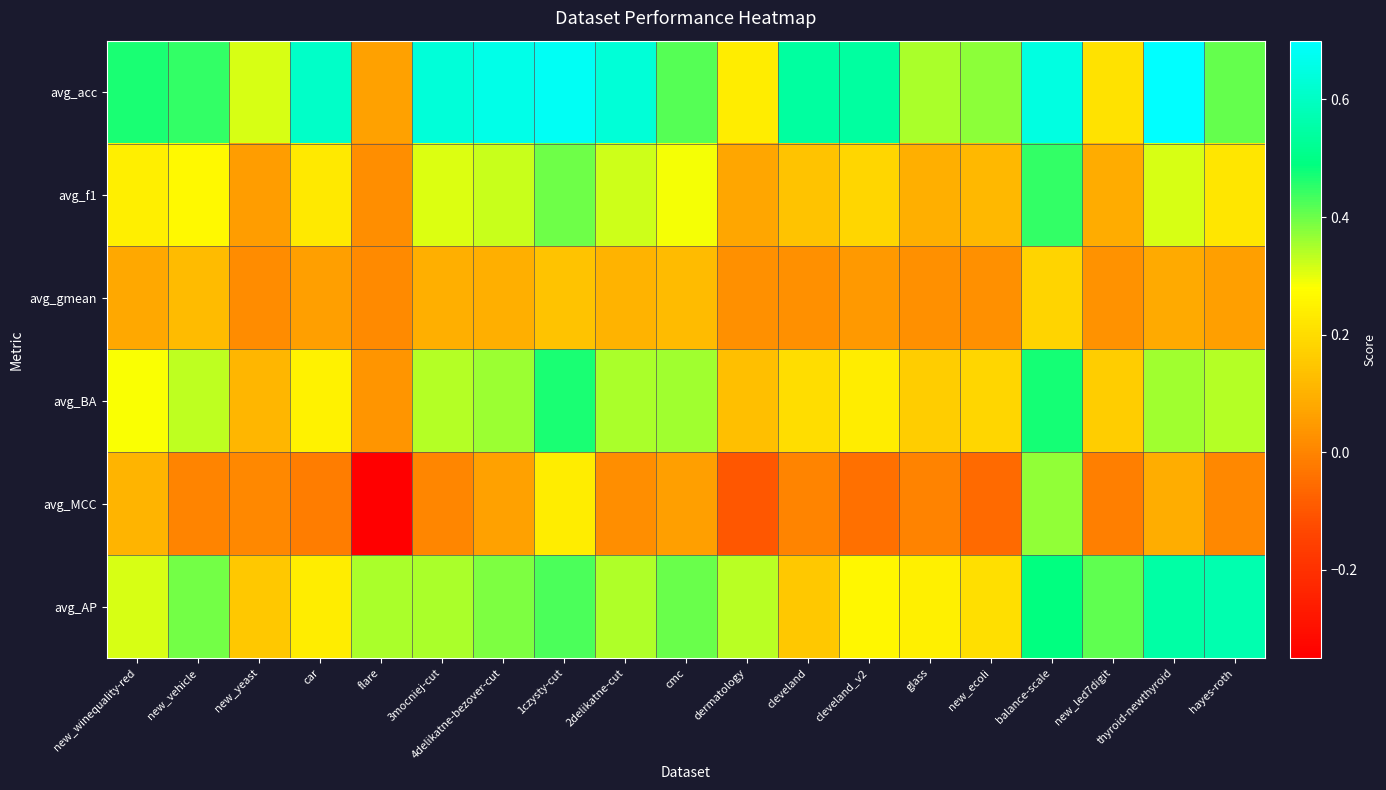

Between cleveland and cleveland_v2, which series saw the biggest shift?

avg_AP